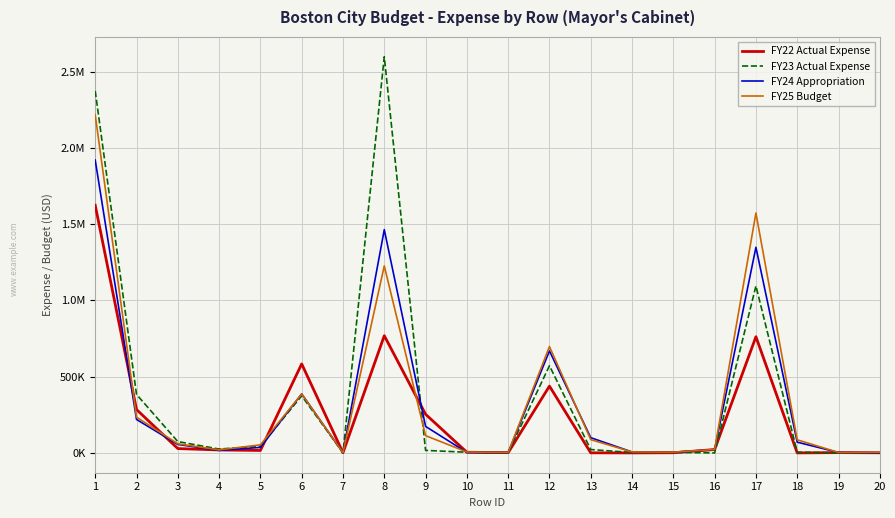

What is the greatest value displayed?

2598928.9